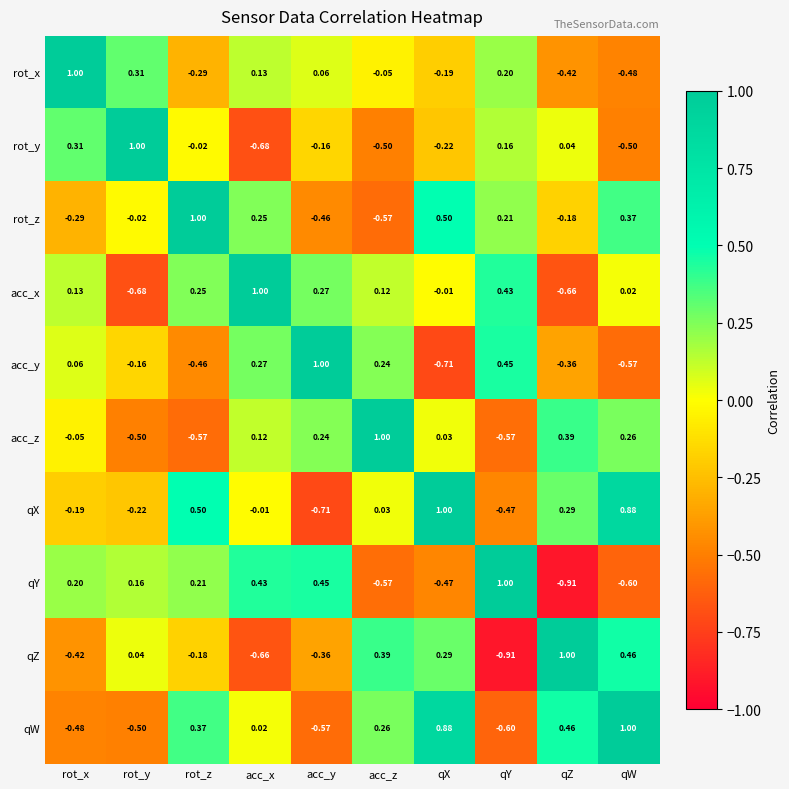

List the labels in order of qW value, smallest first.

qY, acc_y, rot_y, rot_x, acc_x, acc_z, rot_z, qZ, qX, qW